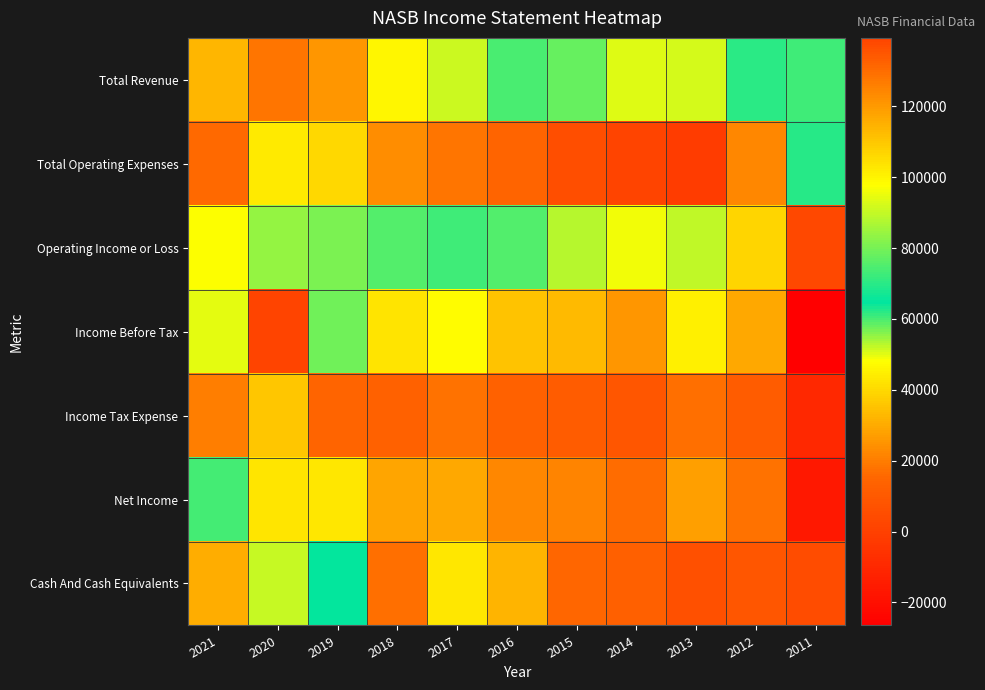

Reading left to right, list all the values displayed in this chart.

Total Revenue: 2021=113400	2020=128100	2019=120700	2018=99300	2017=91300	2016=74000	2015=58200	2014=50100	2013=50600	2012=61600	2011=72700
Total Operating Expenses: 2021=15600	2020=44000	2019=39800	2018=24000	2017=18200	2016=14700	2015=5300	2014=1400	2013=-1700	2012=22600	2011=69900
Operating Income or Loss: 2021=97800	2020=84100	2019=80900	2018=75300	2017=73200	2016=59300	2015=52900	2014=48700	2013=52300	2012=39000	2011=2800
Income Before Tax: 2021=94400	2020=139300	2019=57600	2018=42600	2017=47500	2016=35500	2015=33100	2014=25700	2013=44900	2012=29400	2011=-26500
Income Tax Expense: 2021=20700	2020=35800	2019=14400	2018=13500	2017=18100	2016=13100	2015=11600	2014=9000	2013=17300	2012=11300	2011=-10200
Net Income: 2021=73700	2020=103500	2019=43200	2018=29100	2017=29400	2016=22400	2015=21600	2014=16700	2013=27600	2012=18100	2011=-16300
Cash And Cash Equivalents: 2021=115800	2020=90100	2019=64900	2018=16900	2017=43300	2016=32000	2015=15000	2014=13000	2013=6300	2012=8700	2011=5000